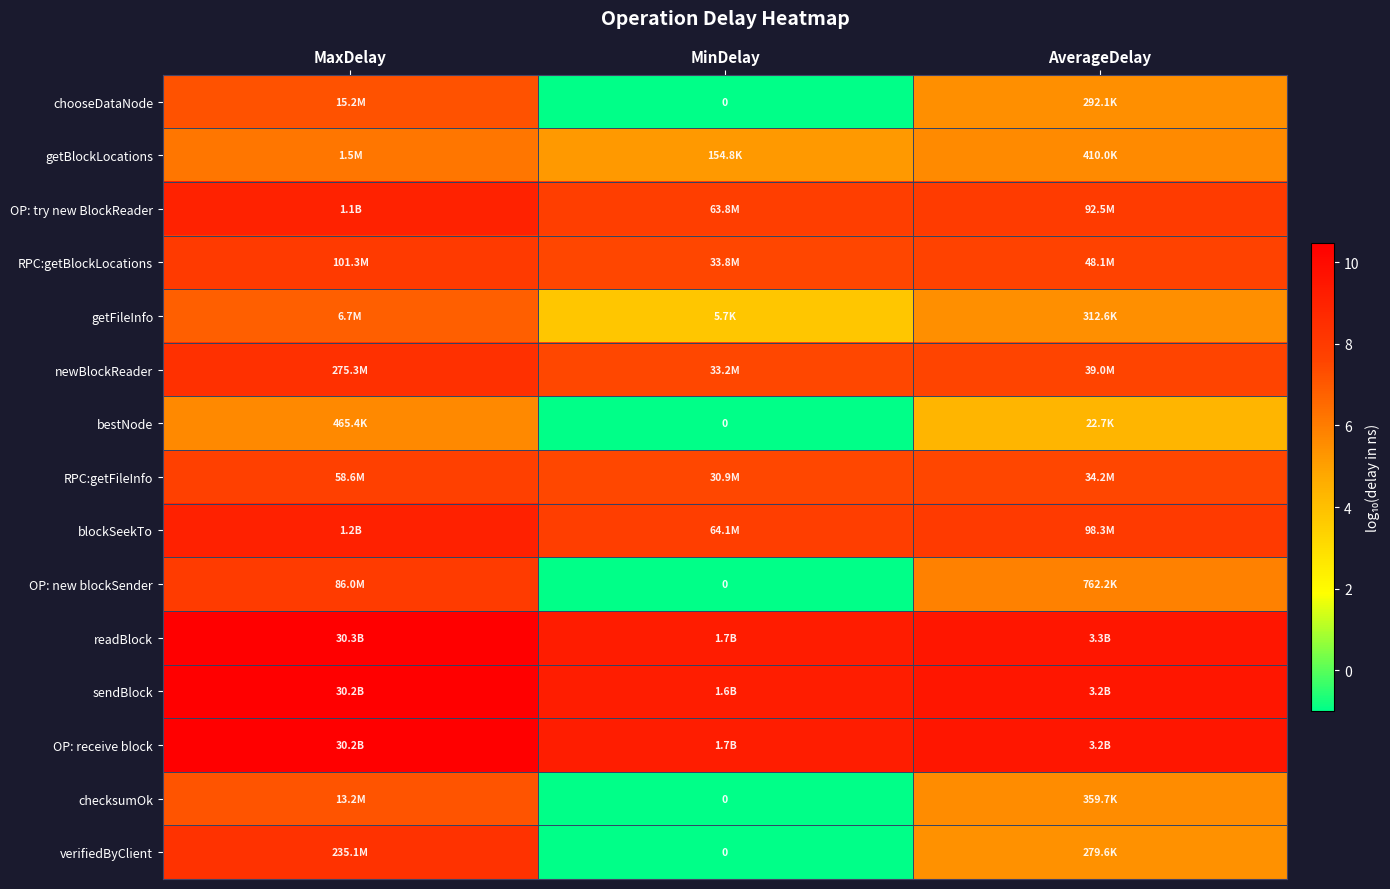

At which label does getFileInfo first exceed 5?

MaxDelay